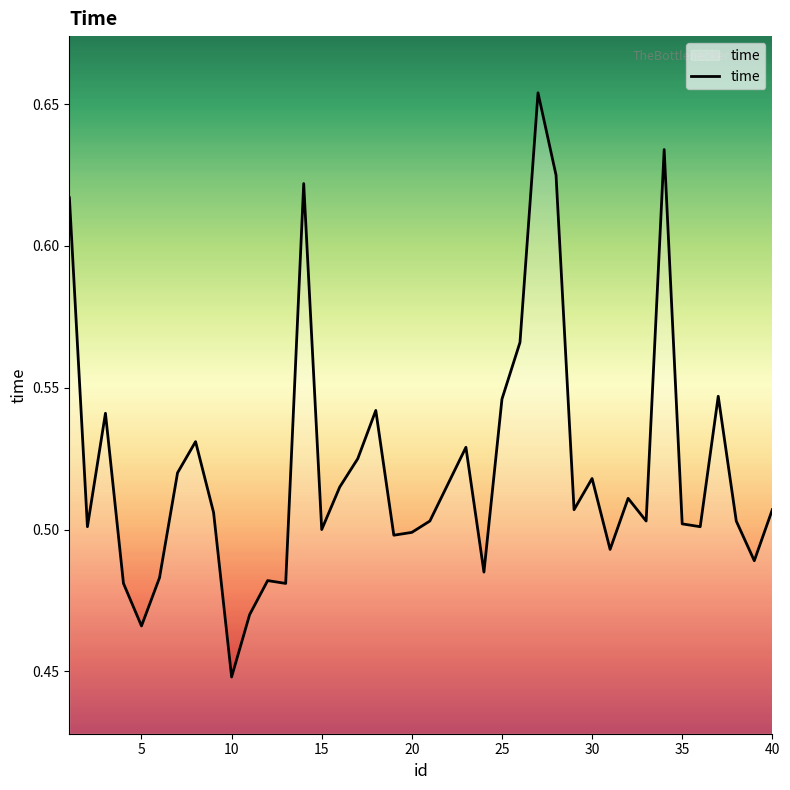

What is the value of the 17th point from the left?

0.5